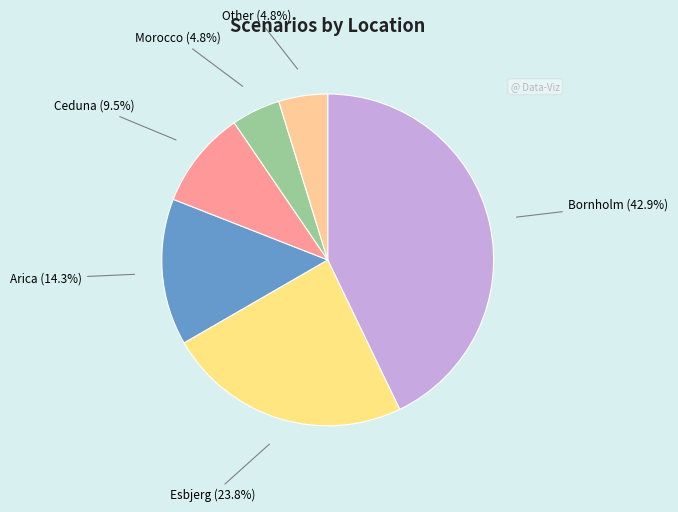

Count the number of slices in the pie.

6